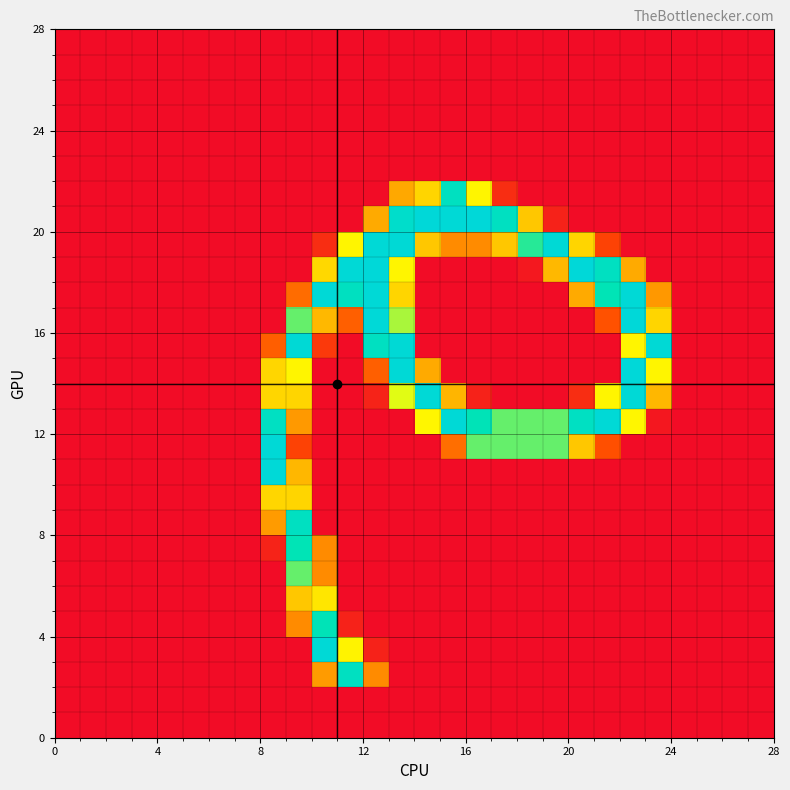

Count the number of data series in this chart.

28